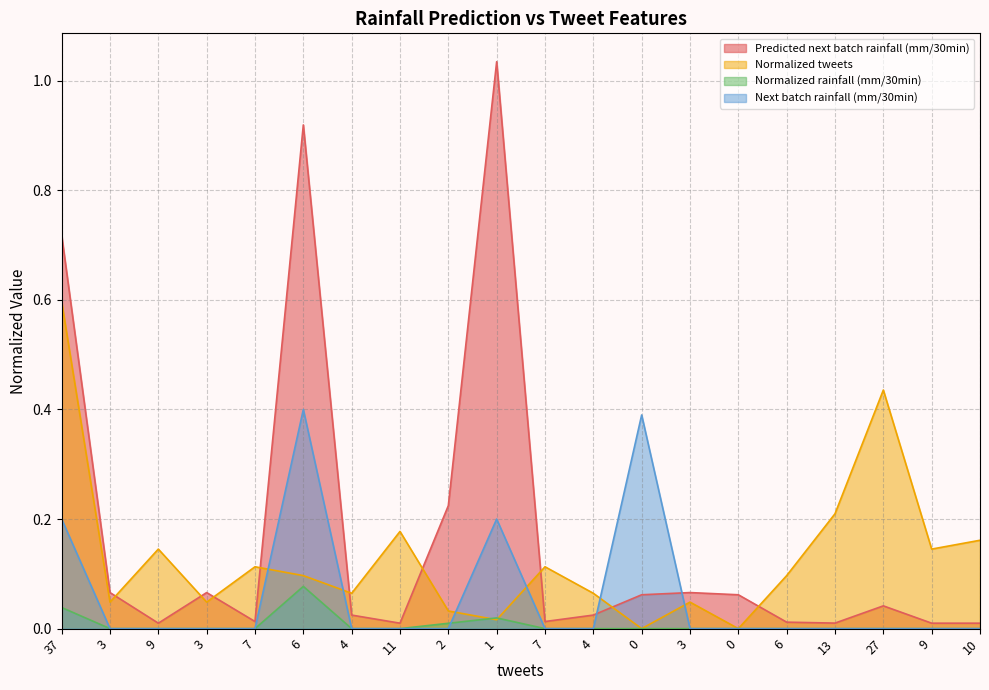

Between 7 and 9, which series saw the biggest shift?

Normalized tweets